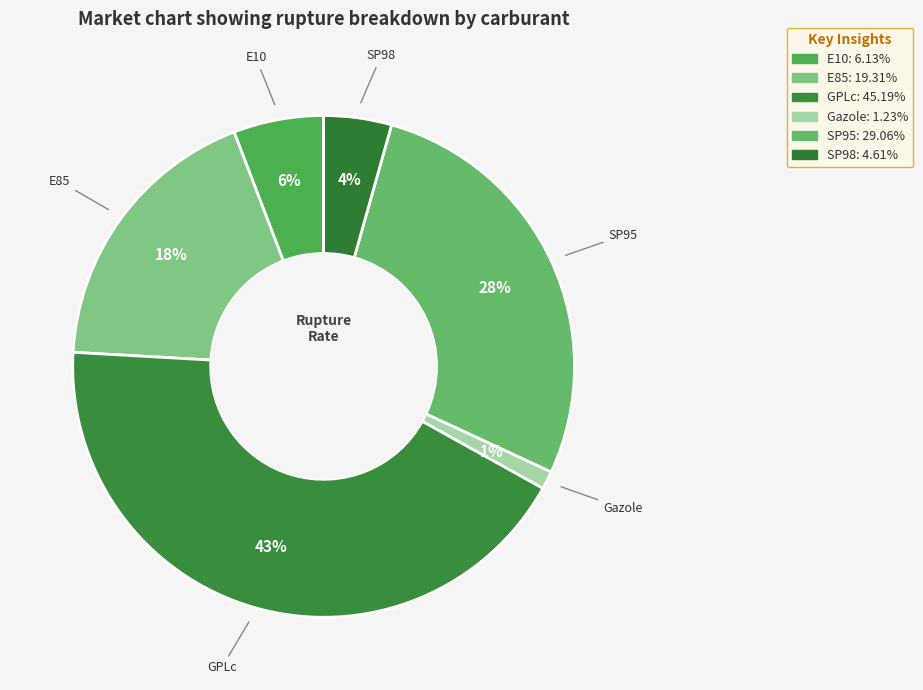

Does Gazole represent more than half of the total?

No